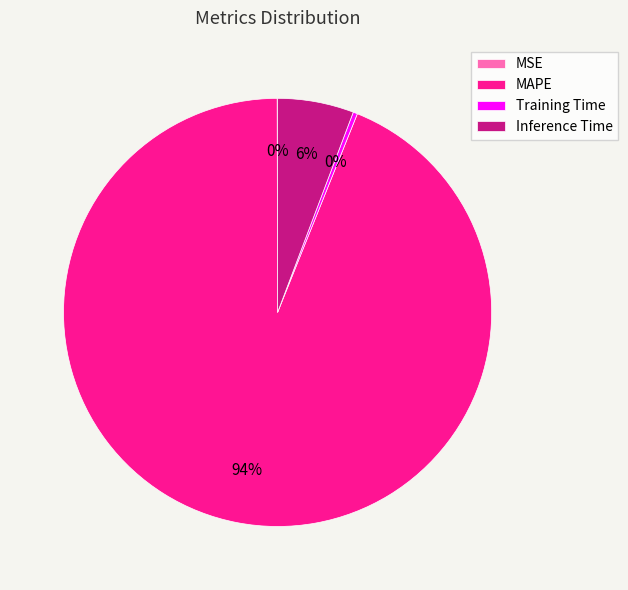

Is the sum of MAPE and Training Time greater than half?

Yes